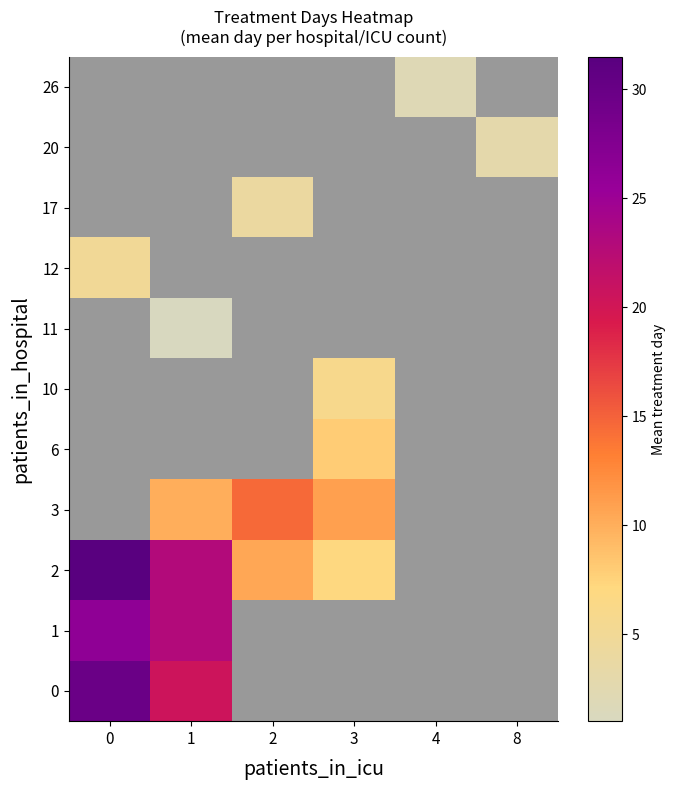

What is the maximum value shown in the chart?

31.5